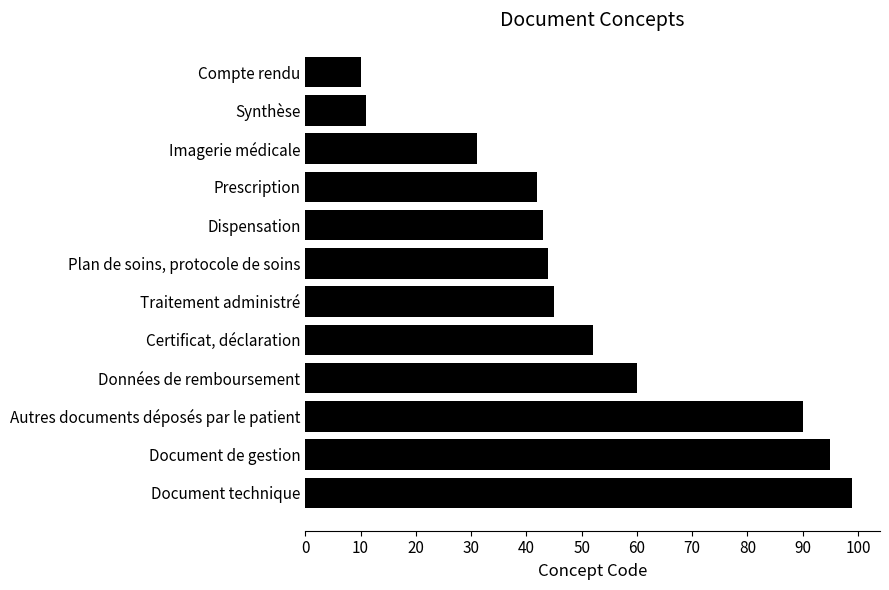

Rank the categories by value from highest to lowest.

Document technique, Document de gestion, Autres documents déposés par le patient, Données de remboursement, Certificat, déclaration, Traitement administré, Plan de soins, protocole de soins, Dispensation, Prescription, Imagerie médicale, Synthèse, Compte rendu